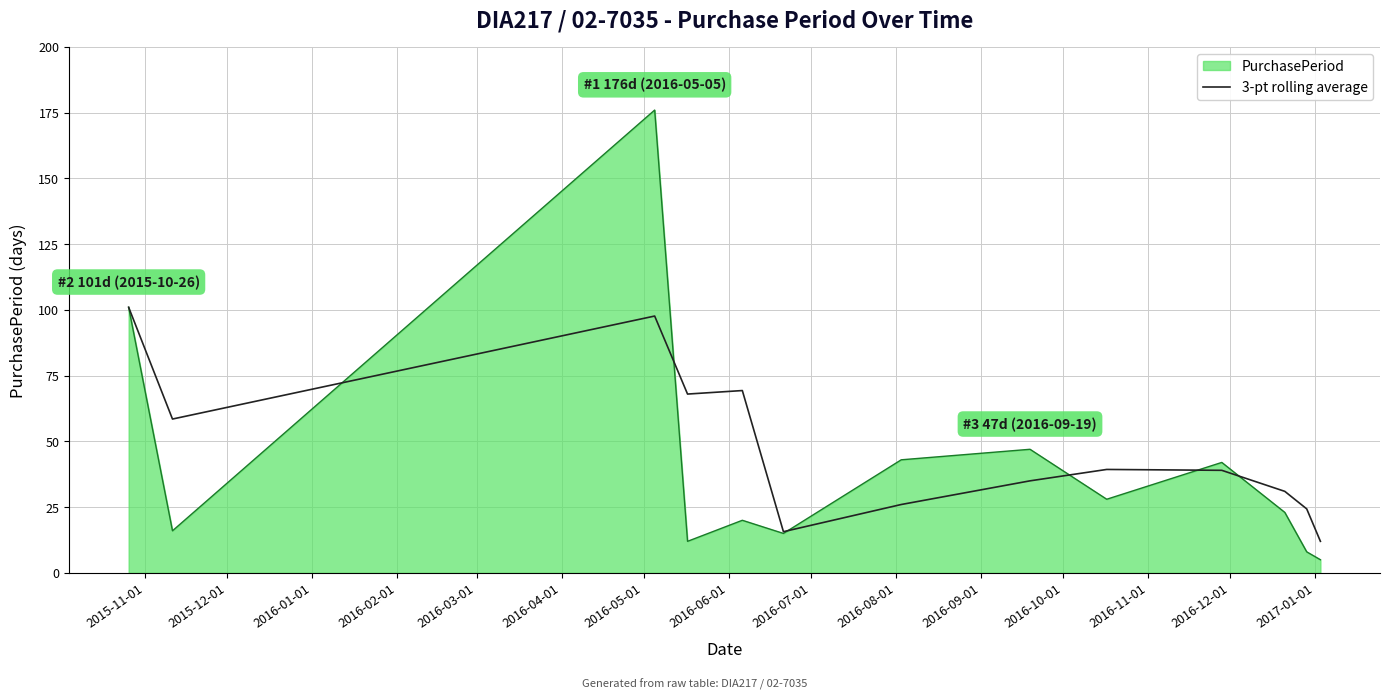

How many distinct data groups are displayed?

2